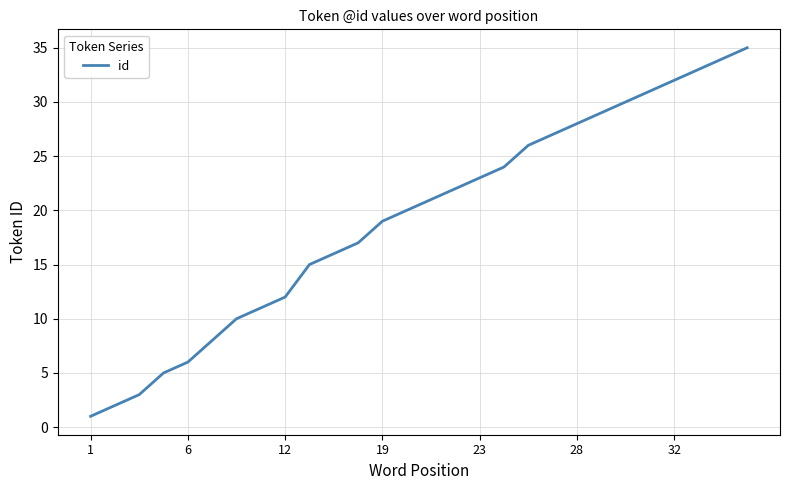

What is the difference between the maximum and minimum values?

34